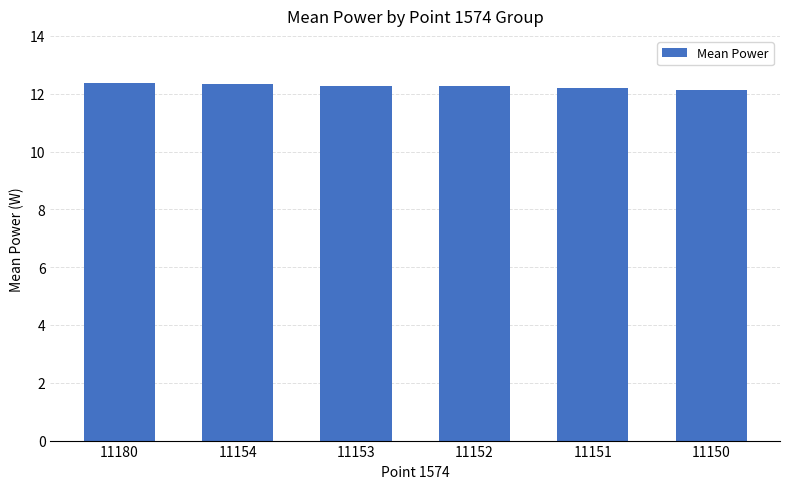

Is it true that the value at 11152 is 5.9?

False